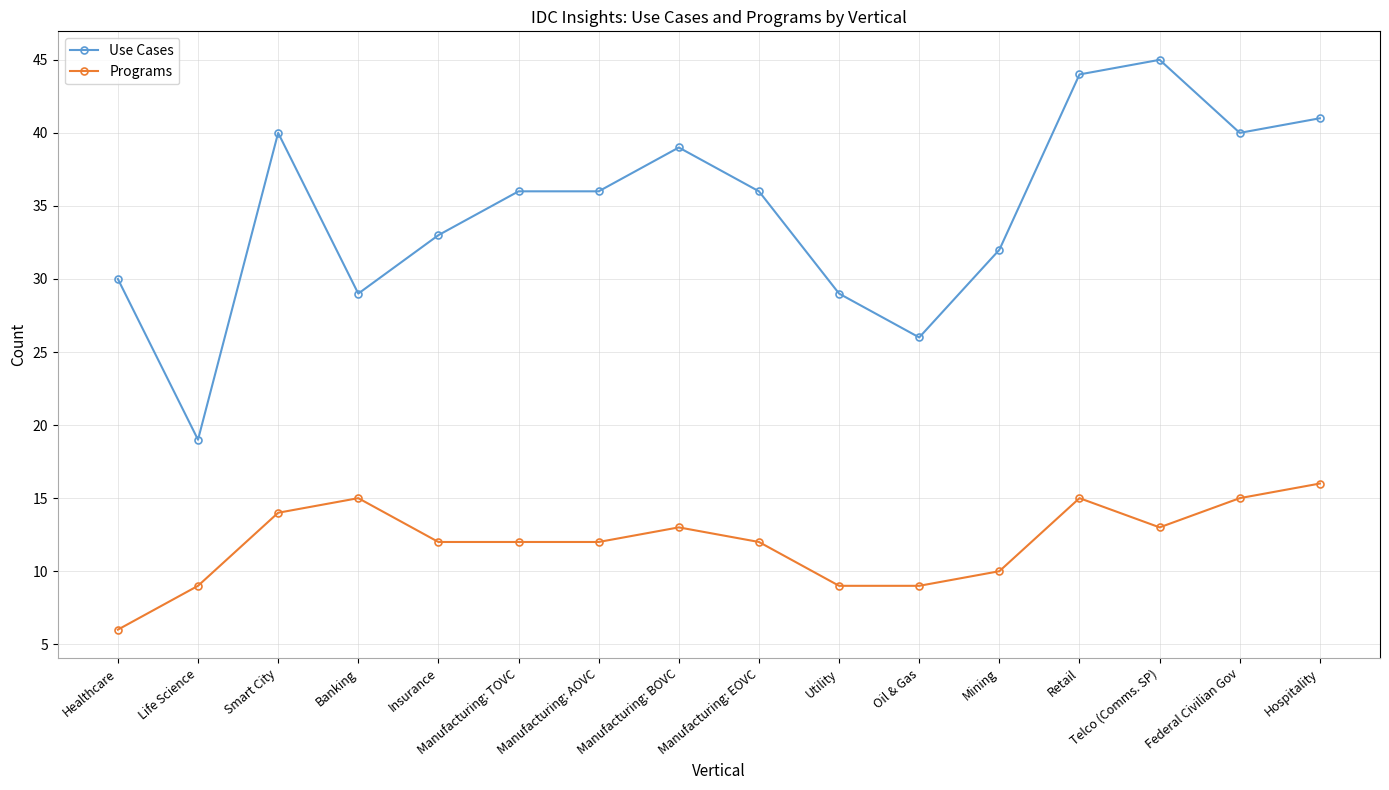

At which category does Use Cases reach its first local valley?

Life Science